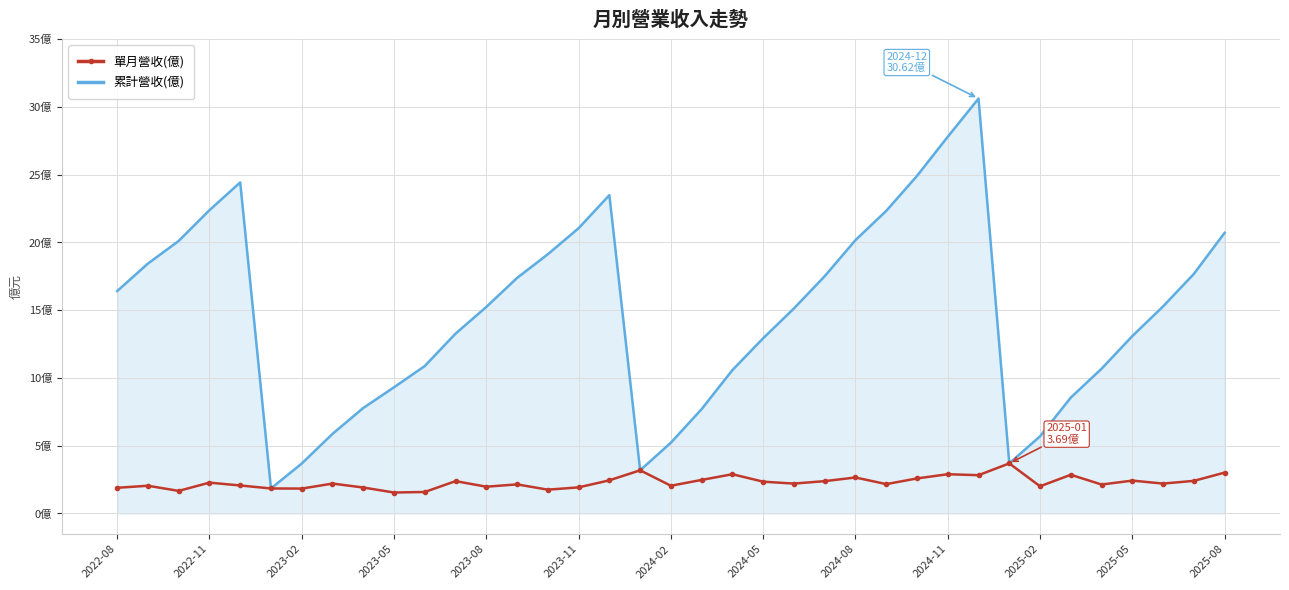

Rank the series by their maximum value, from lowest to highest.

單月營收(億), 累計營收(億)